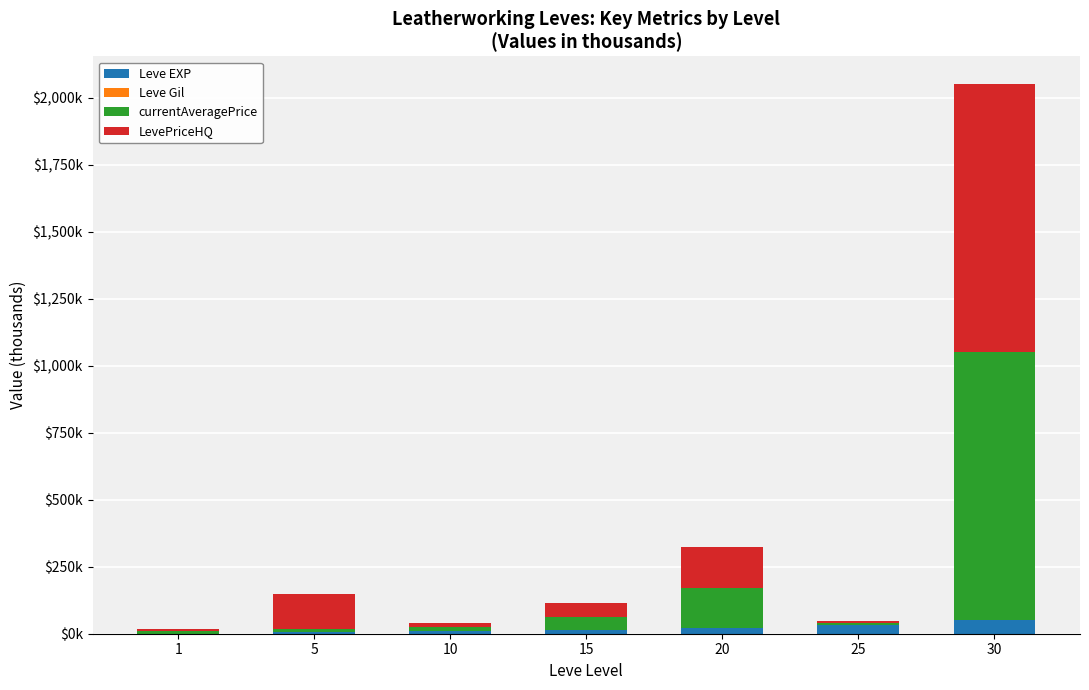

At which label does currentAveragePrice first exceed 15?

15